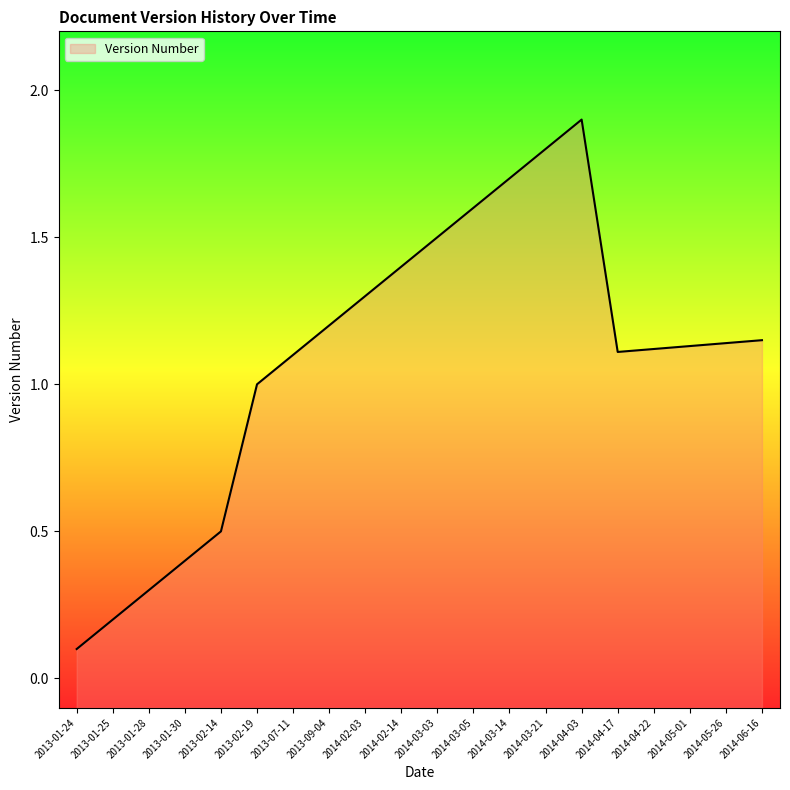

Reading right to left, transcribe all the data shown in this chart.

1.1	1.1	1.1	1.1	1.1	1.9	1.8	1.7	1.6	1.5	1.4	1.3	1.2	1.1	1.0	0.5	0.4	0.3	0.2	0.1